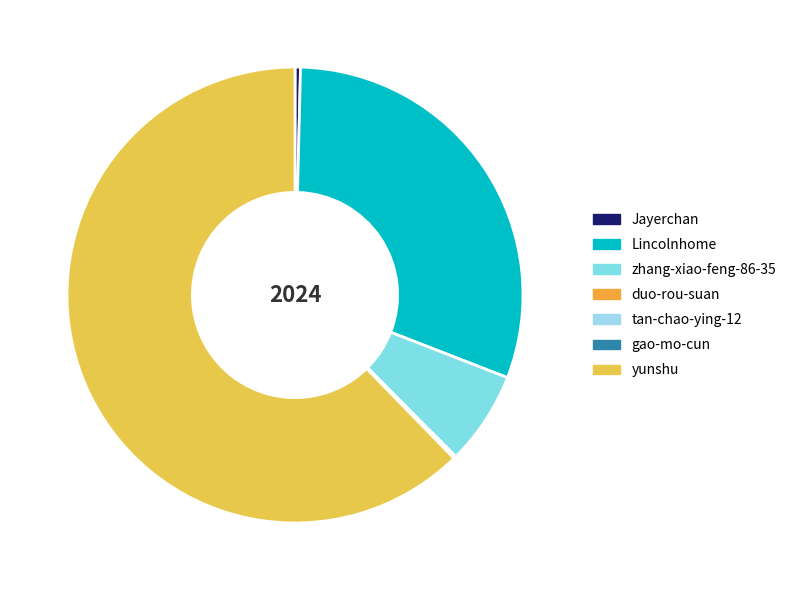

How many segments does this pie chart have?

7